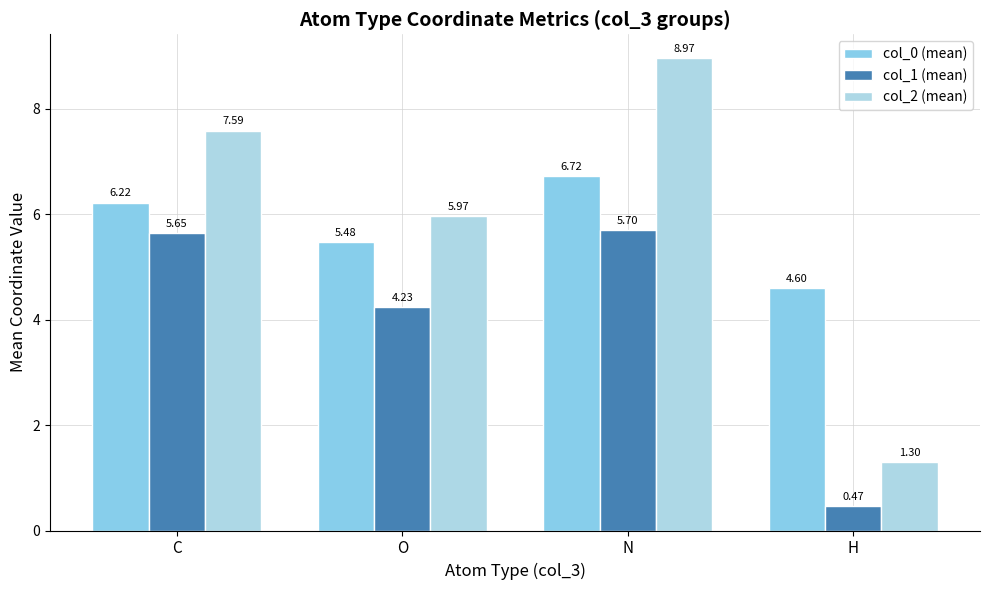

What is the smallest value displayed?

0.5